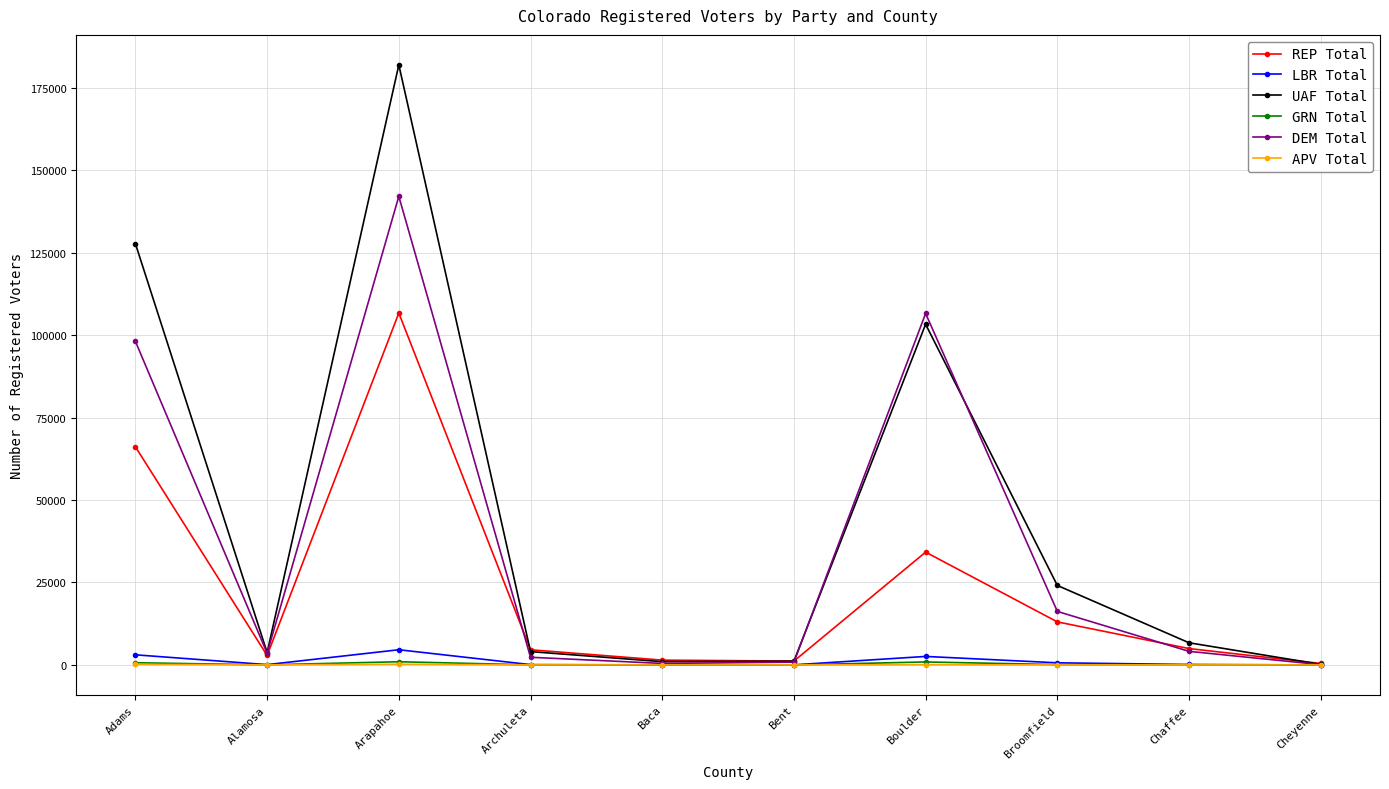

What is the sum of all DEM Total values?

374256